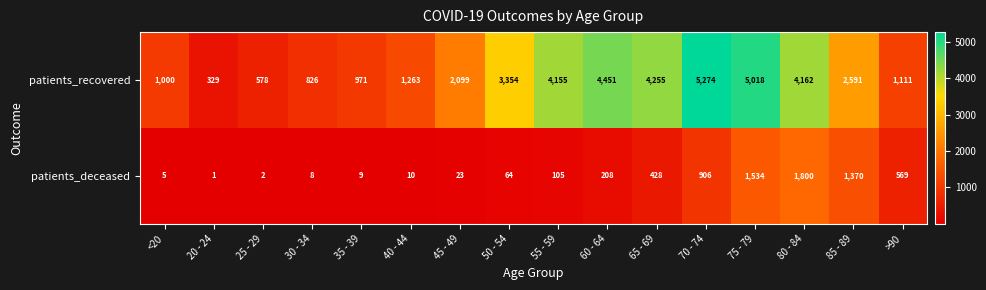

At which category is the sum across all series the highest?

75 - 79